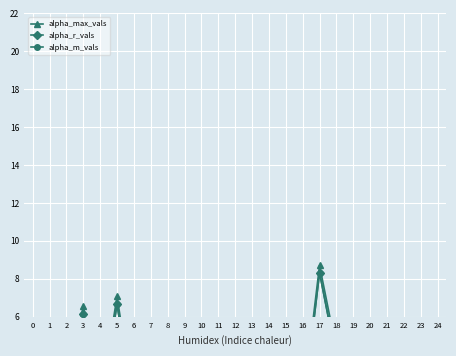

True or false: alpha_r_vals and alpha_max_vals cross at least once.

False